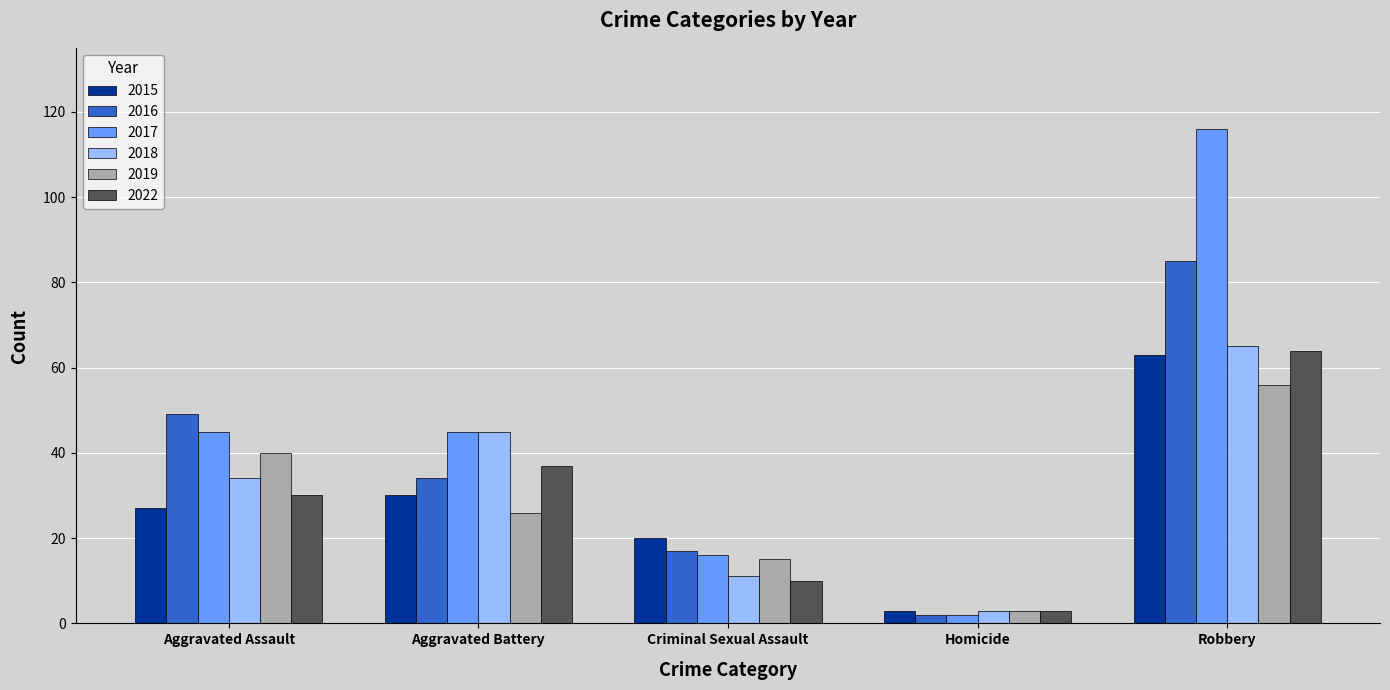

Which series has the largest total across all categories?

2017